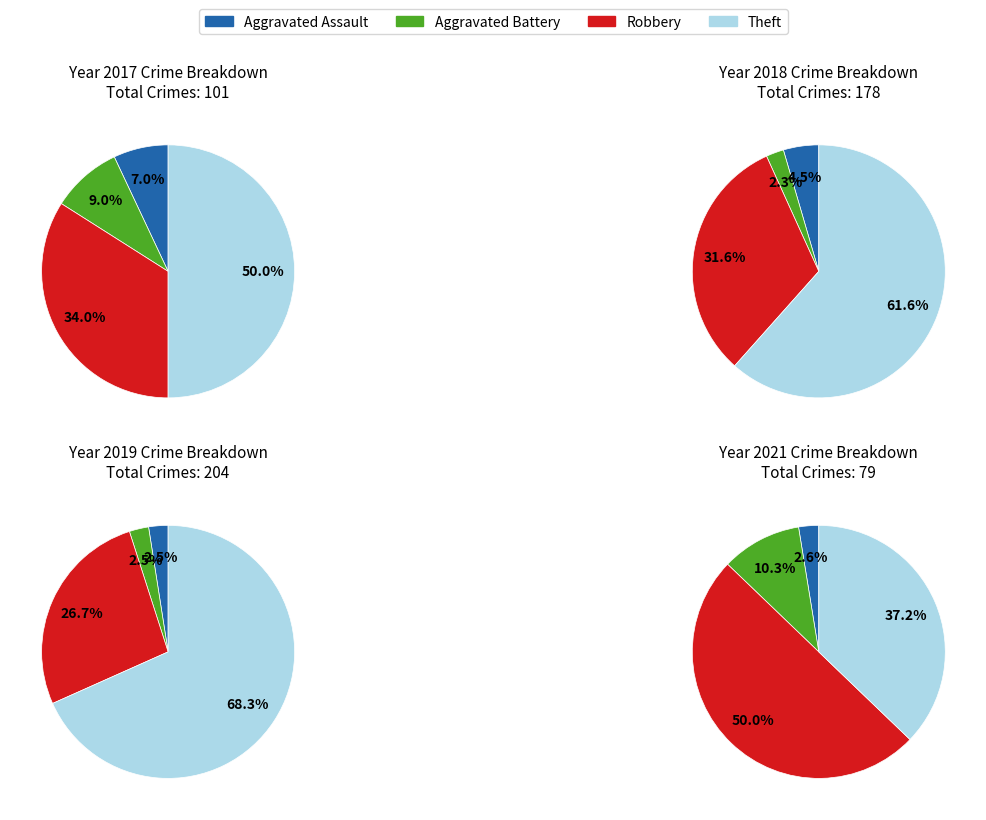

What percentage is the Theft slice, to the nearest percent?

50%